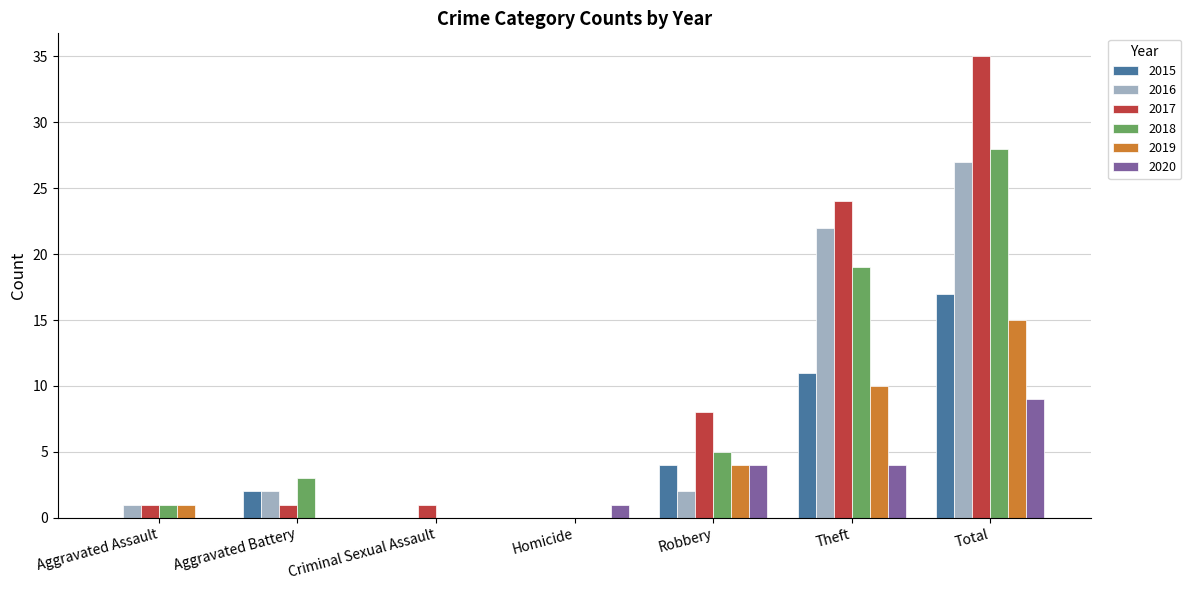

At which category is the sum across all series the highest?

Total